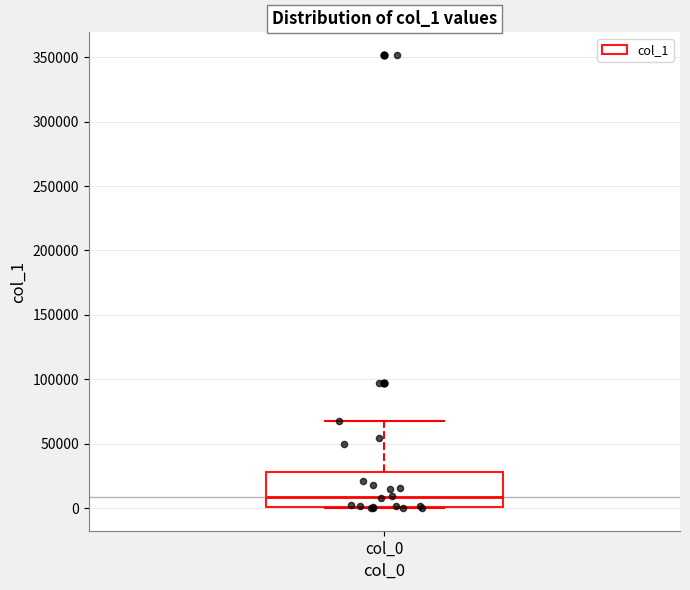

Read this box plot against the y-axis: the position of the median line, the range covered by the box, and the ends of both whiskers. The values are not printed on the chart, so give them approximately, as read against the axis.

median 10000, box 0 to 30000, whiskers 0 to 65000